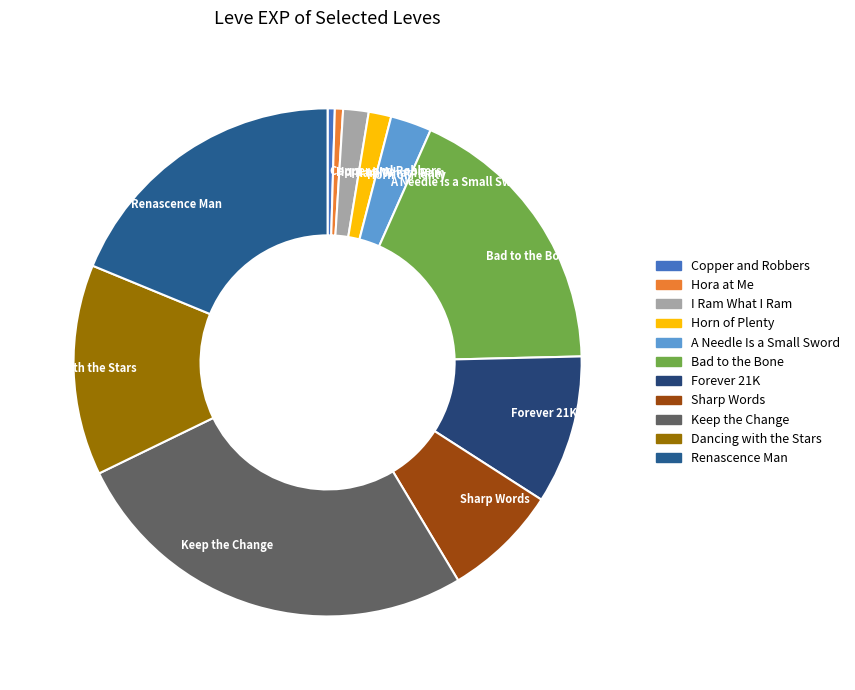

How many slices are in this pie chart?

11